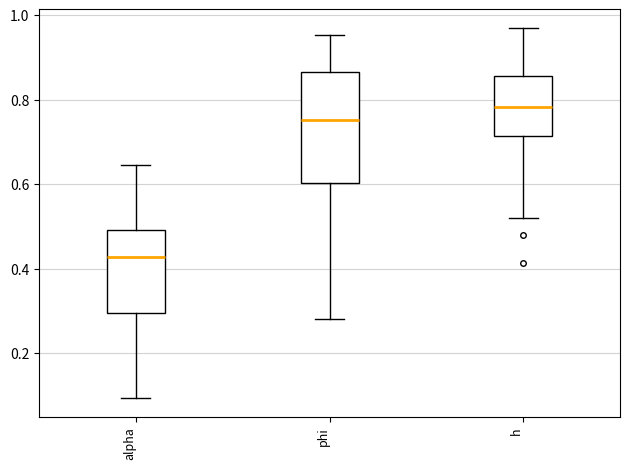

Which box's median line is the highest?

h